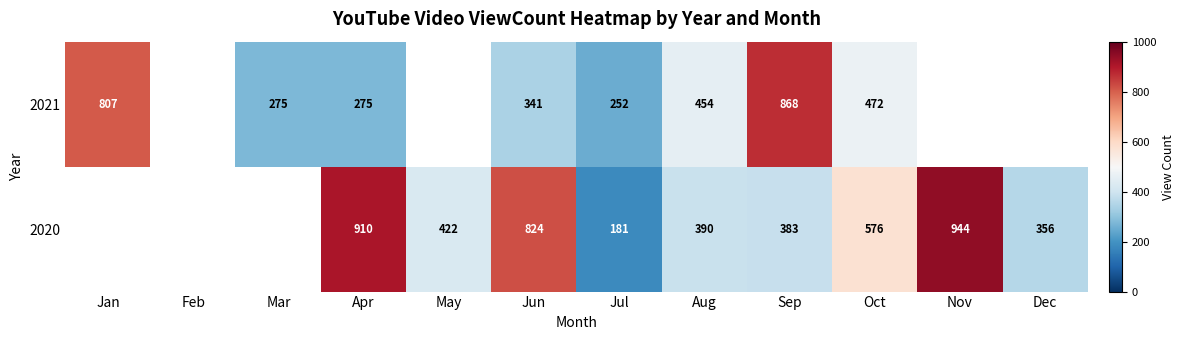

Between Apr and Aug, which series saw the biggest shift?

2020